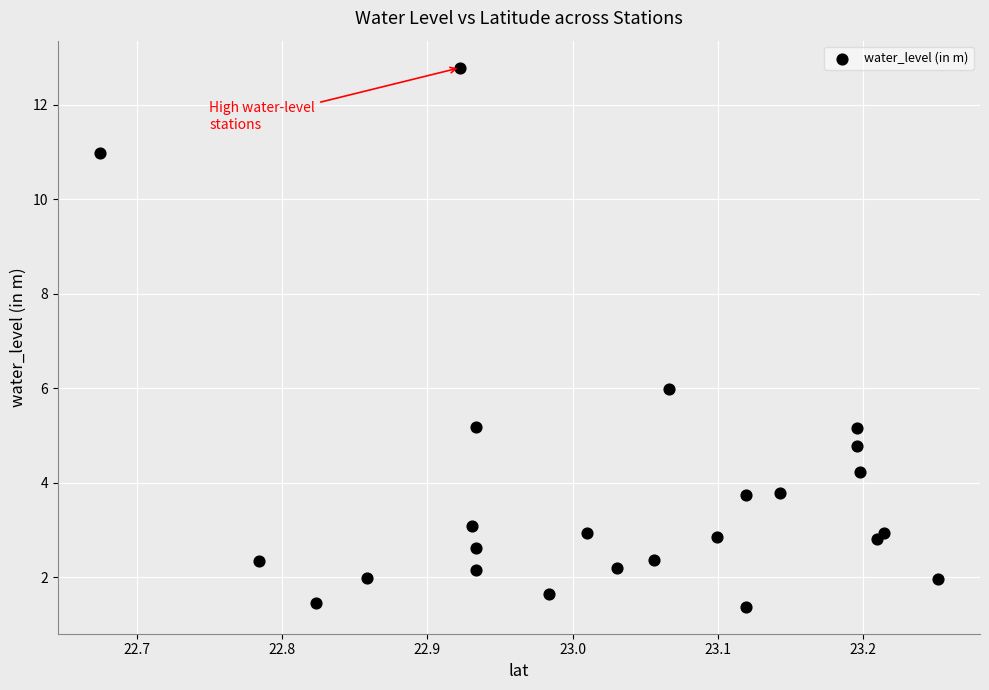

What Y value in the scatter plot is closest to 7?

6.0